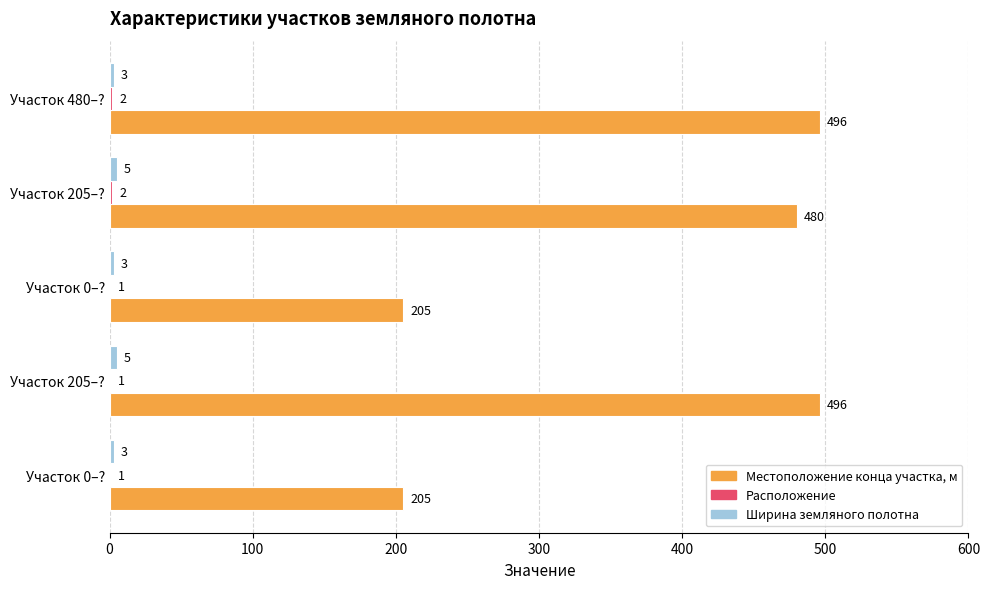

What is the value of the Расположение bar at the 1st from the left?

1